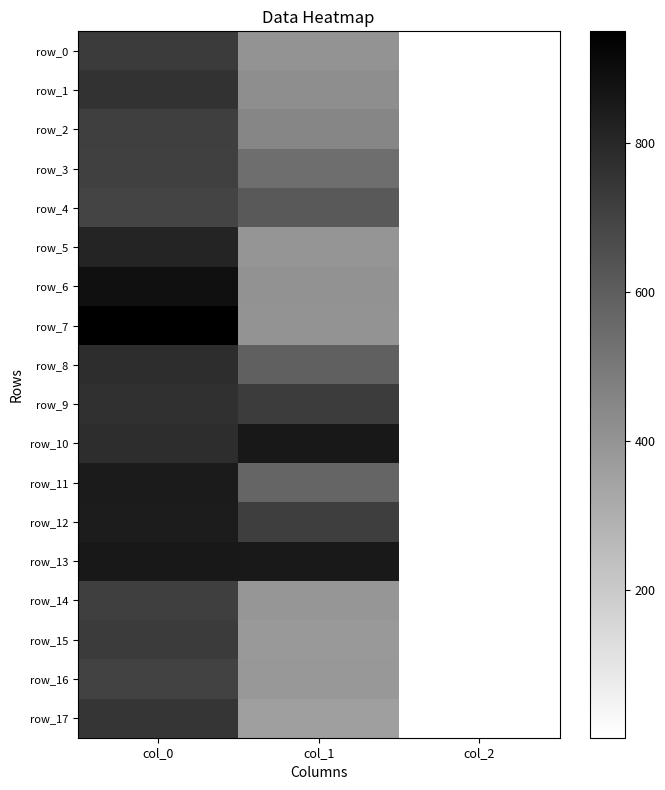

At which label is row_4 closest to 349?

col_1